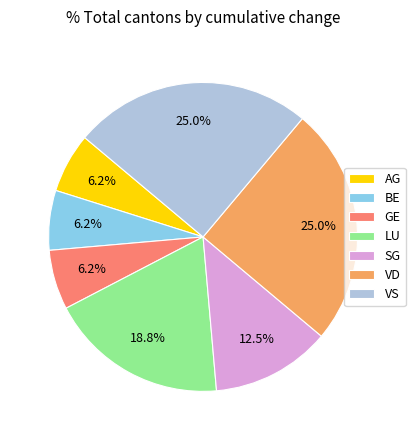

What portion of the pie excludes BE?

93.7%